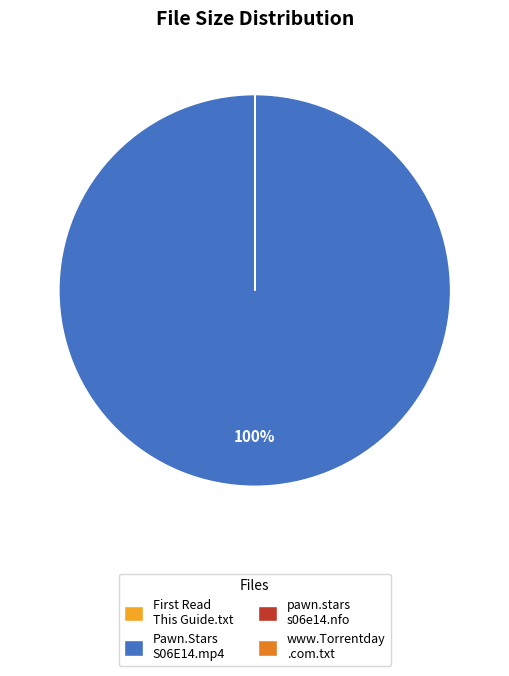

What percentage is the Pawn.Stars S06E14.mp4 slice, to the nearest percent?

100%